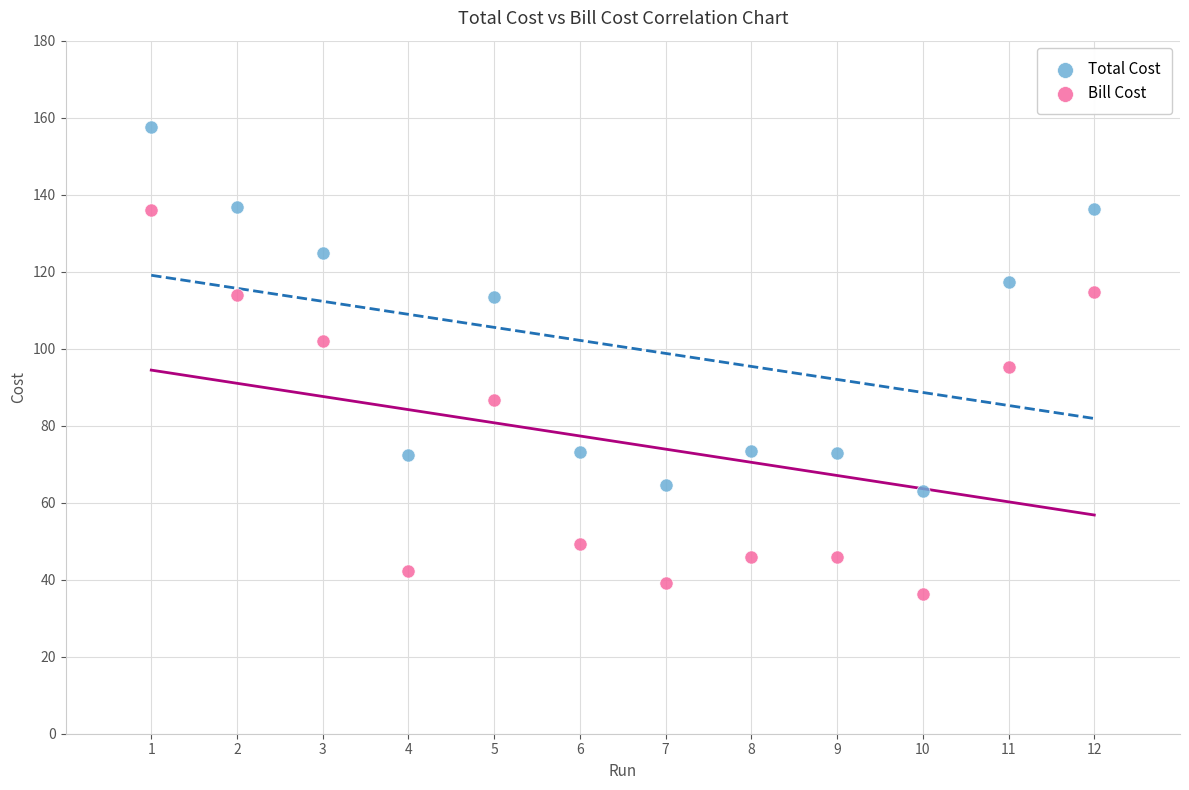

Which series contains the lowest Y value?

Bill Cost